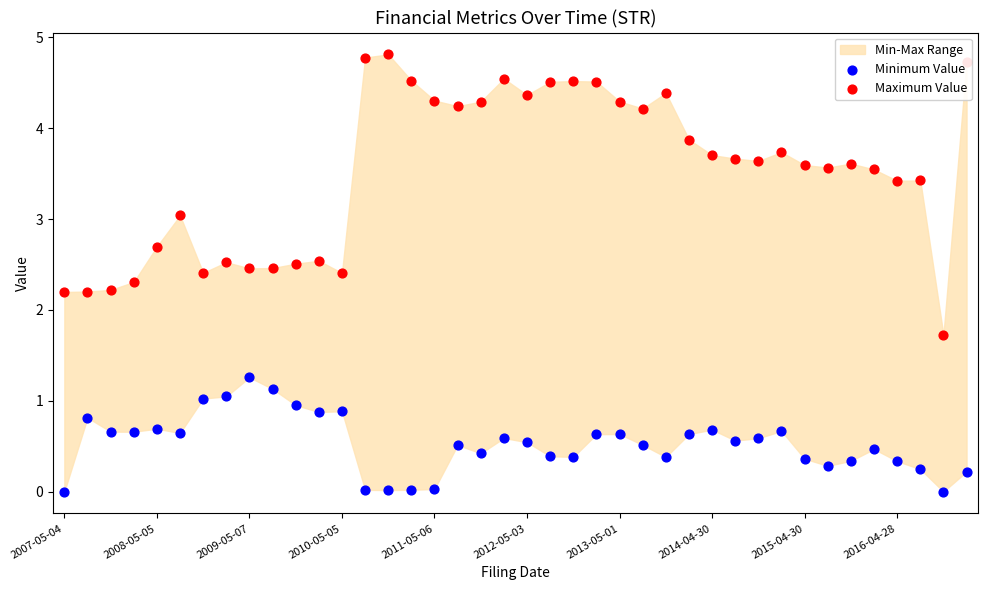

Which series contains the lowest Y value?

Minimum Value